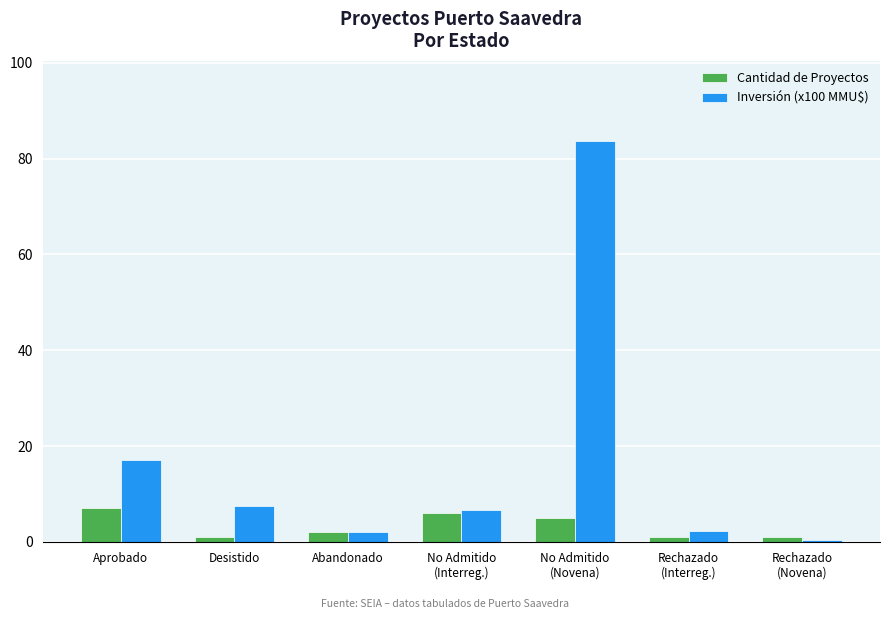

List the series in order of their peak value, lowest first.

Cantidad de Proyectos, Inversión (x100 MMU$)